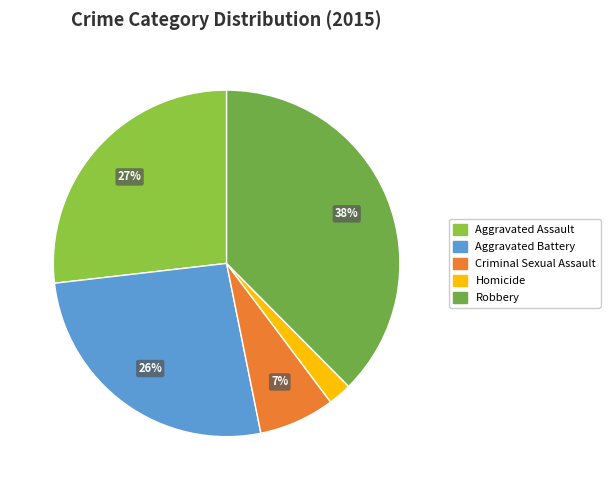

To the nearest percent, what is the average slice percentage?

20%